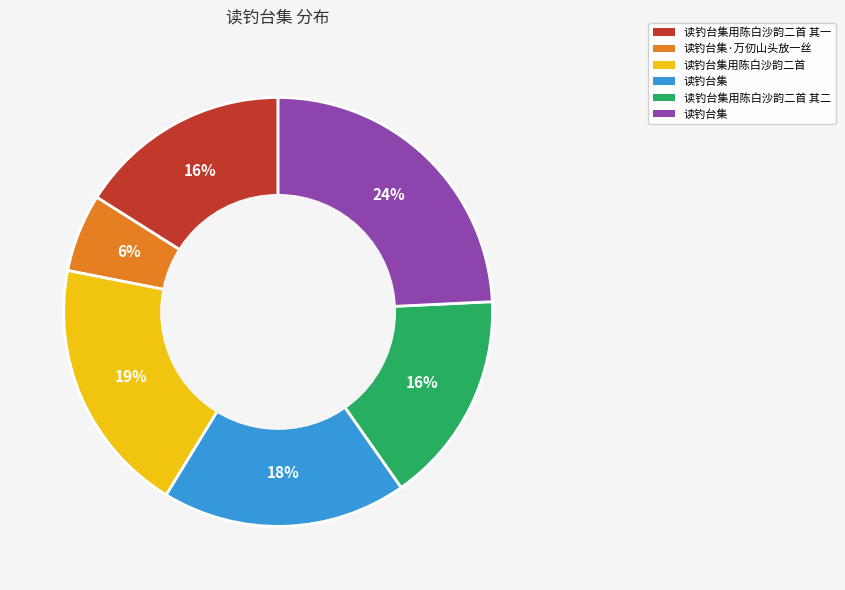

How many segments does this pie chart have?

6